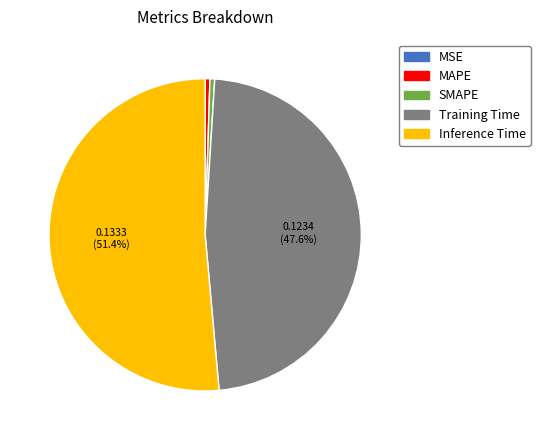

To the nearest percent, what is the combined percentage of MAPE and SMAPE?

1%